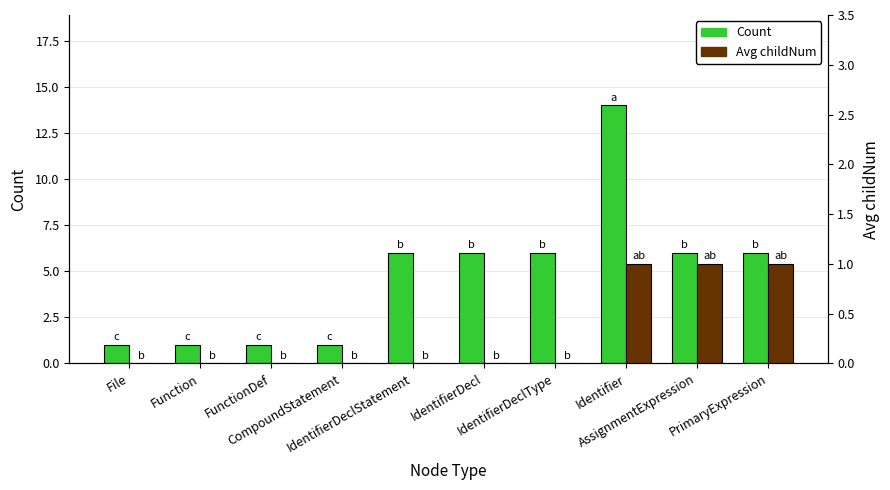

List the series in order of their peak value, highest first.

Count, Avg childNum